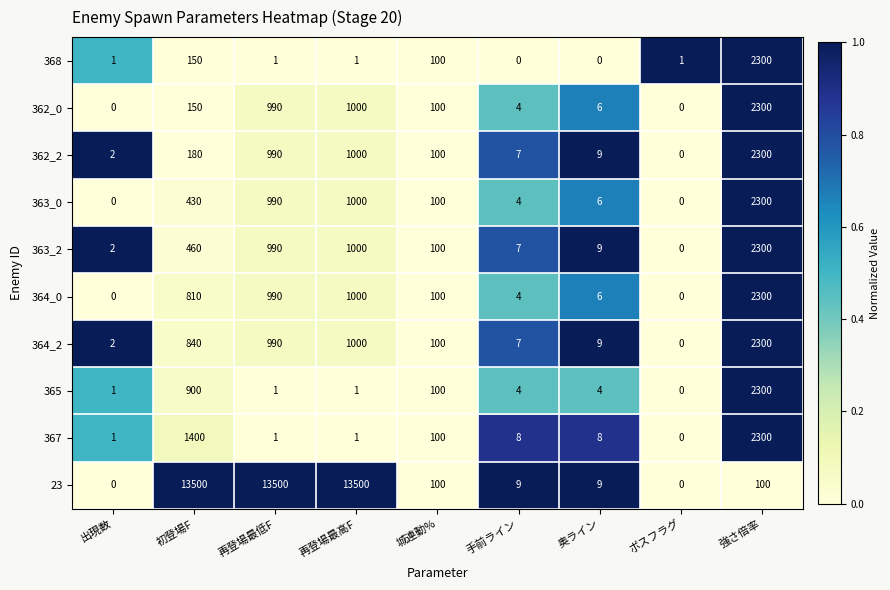

How many positive values does the 364_2 series have?

8